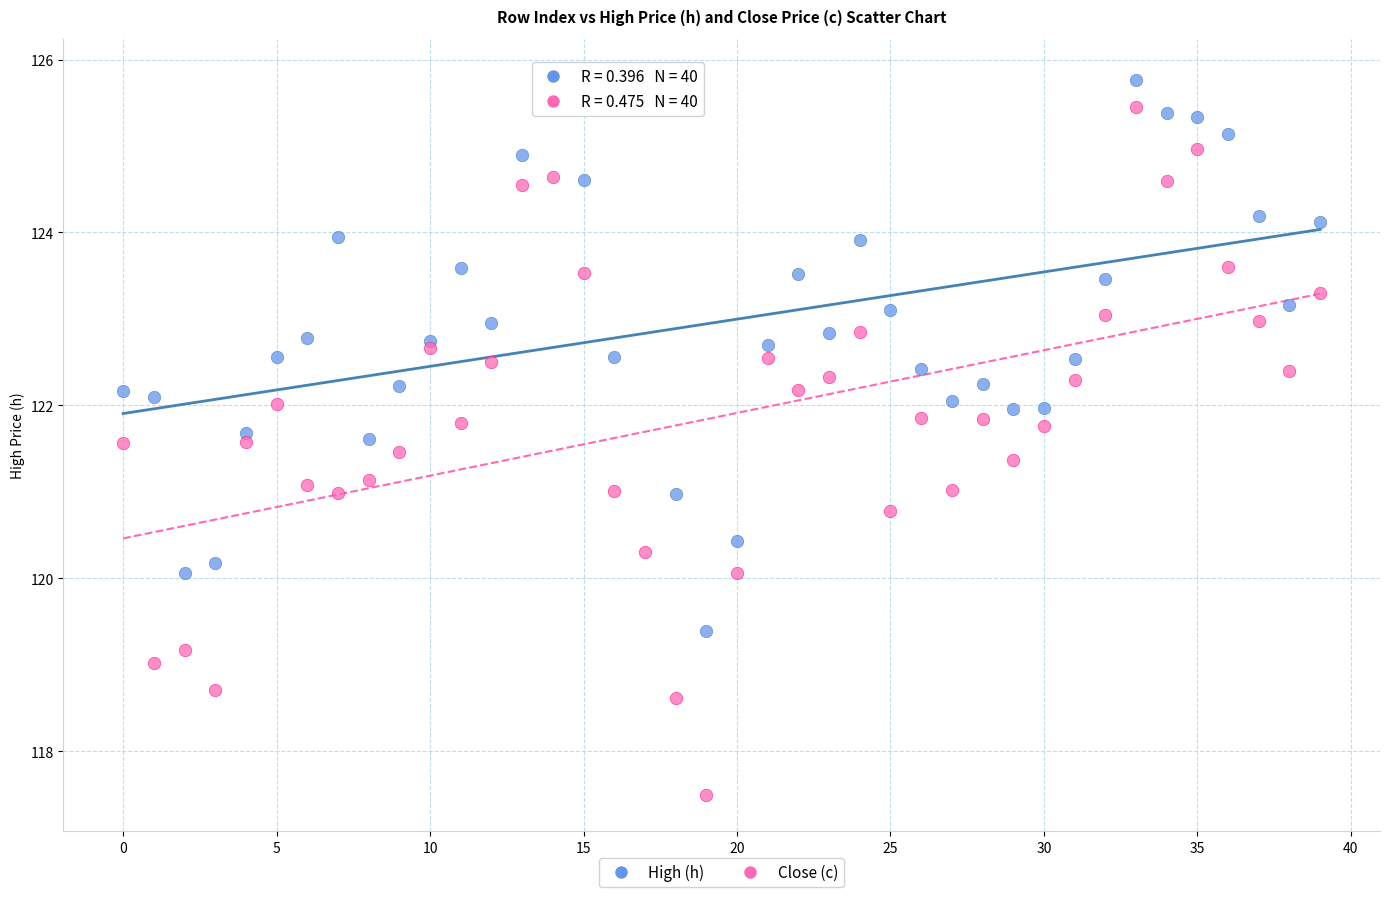

Which series contains the highest Y value?

High (h)